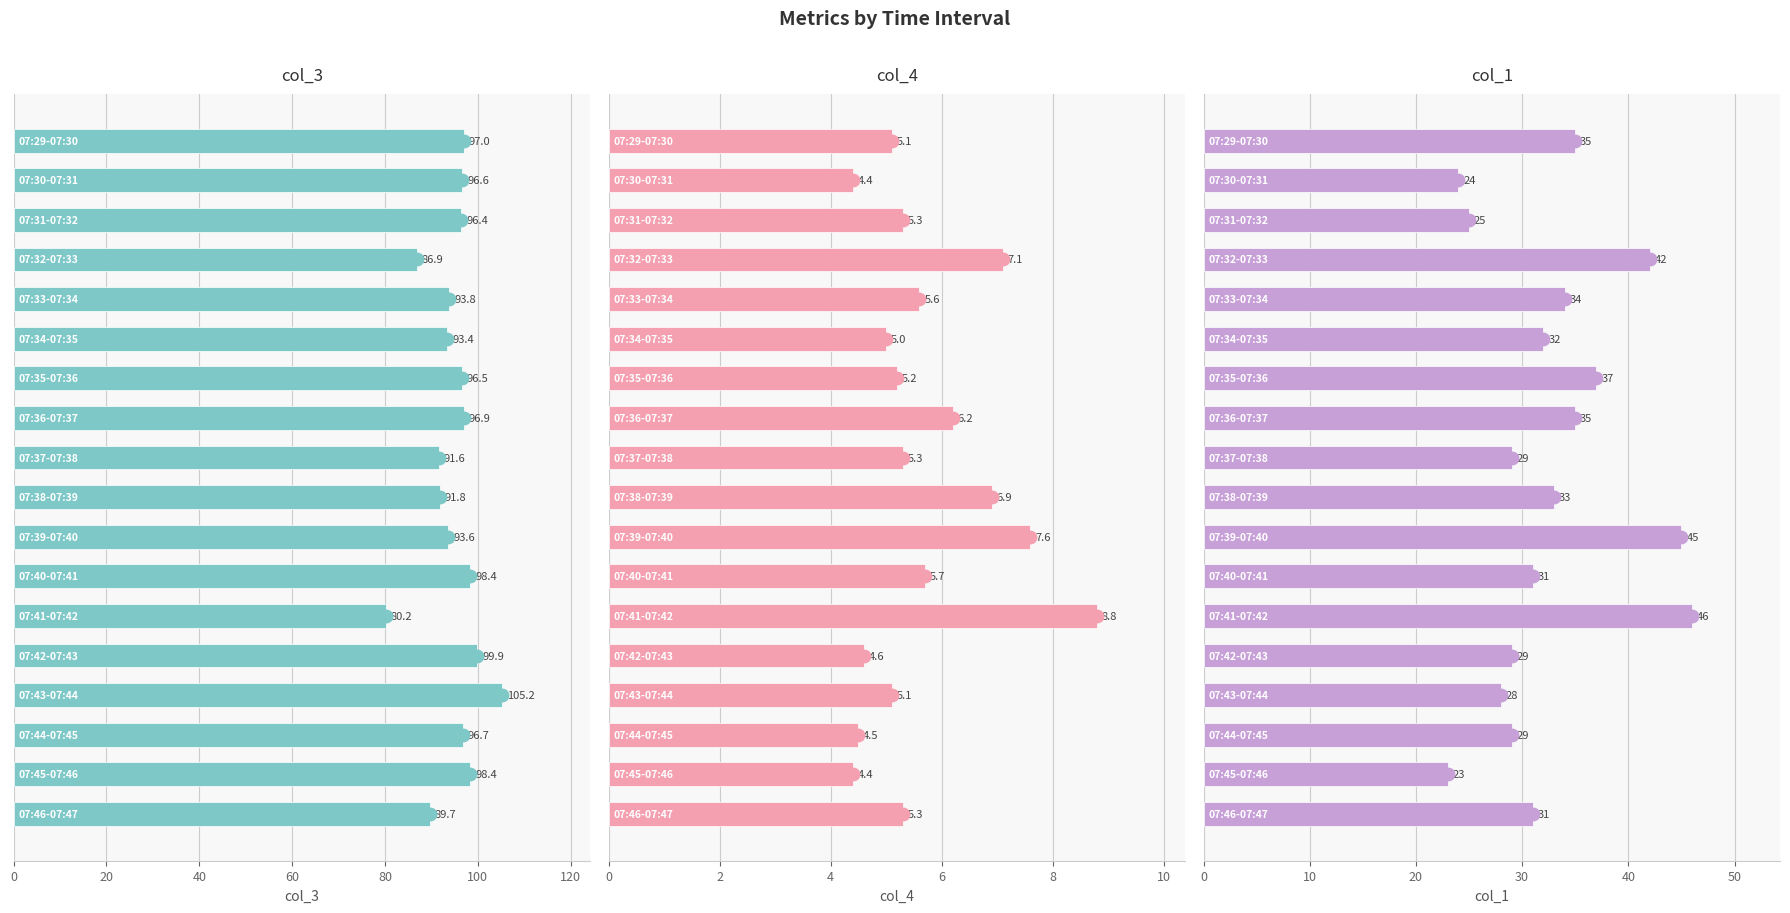

At which category is the sum across all series the highest?

10